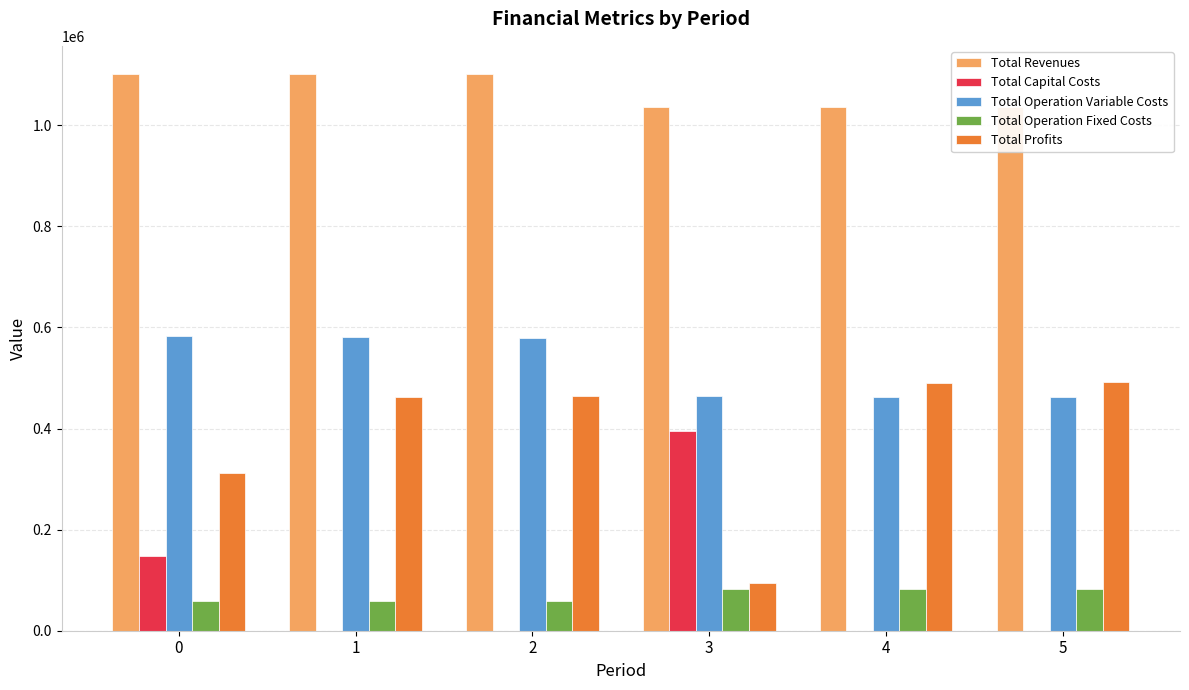

How many values in the Total Operation Variable Costs series exceed 578877?

3